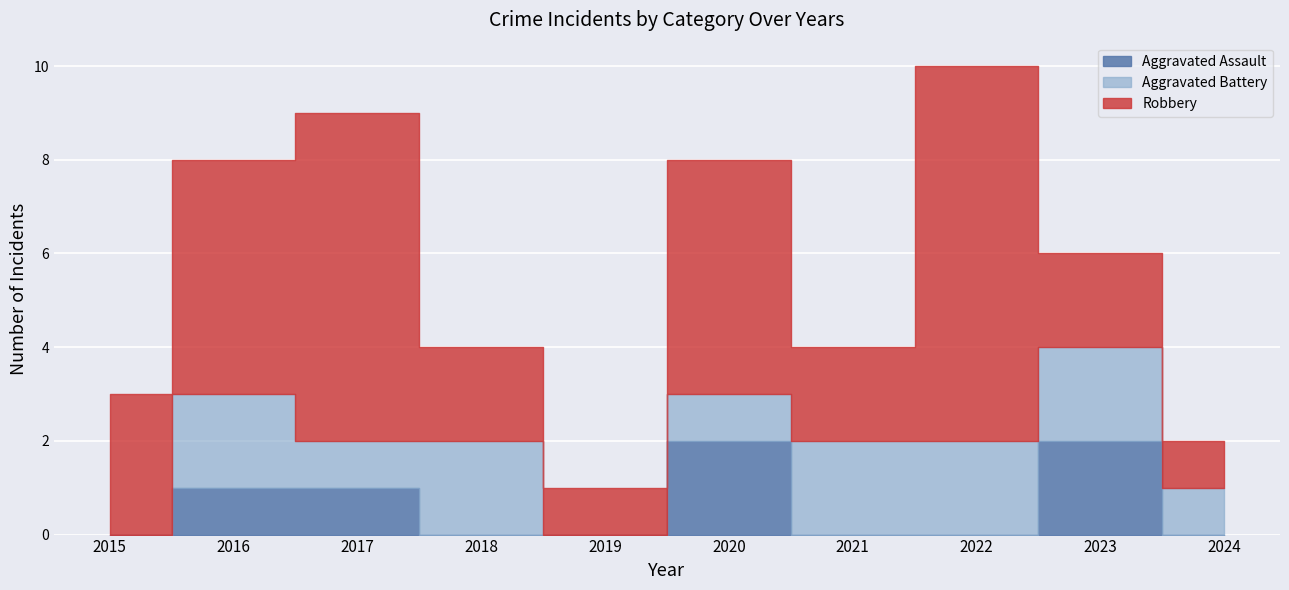

Where is the first local maximum for Robbery?

2017